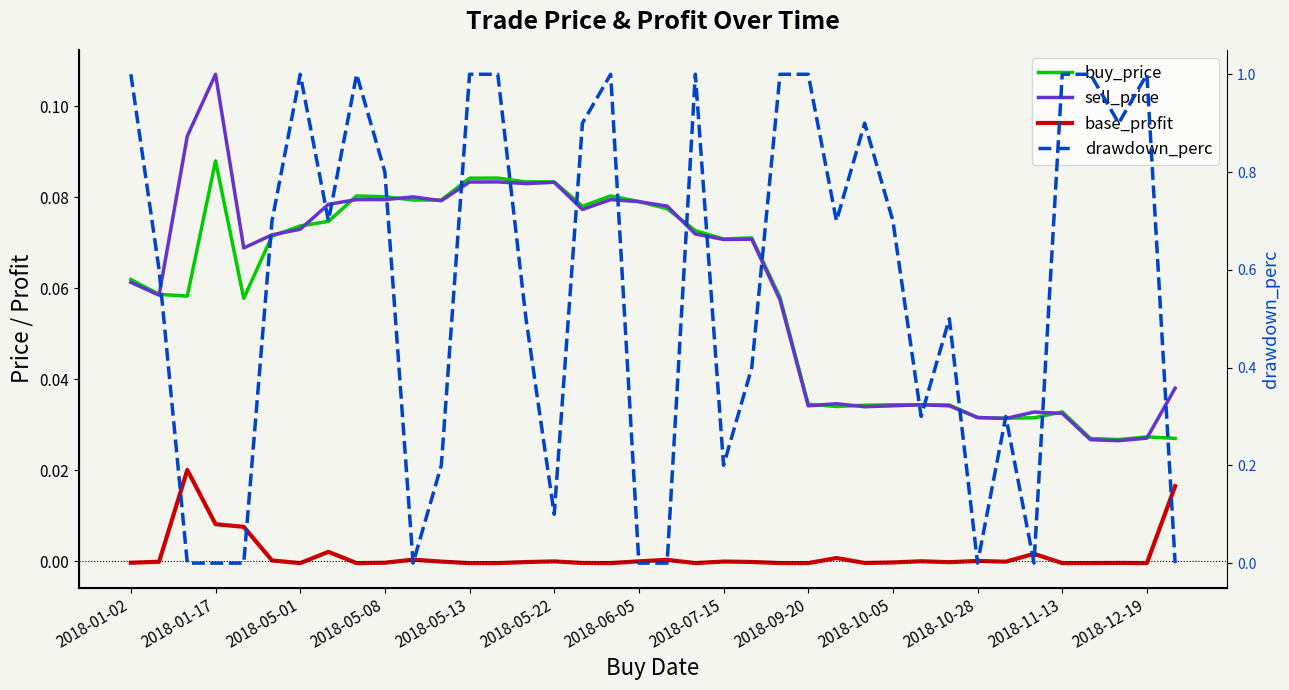

True or false: buy_price and base_profit cross at least once.

False